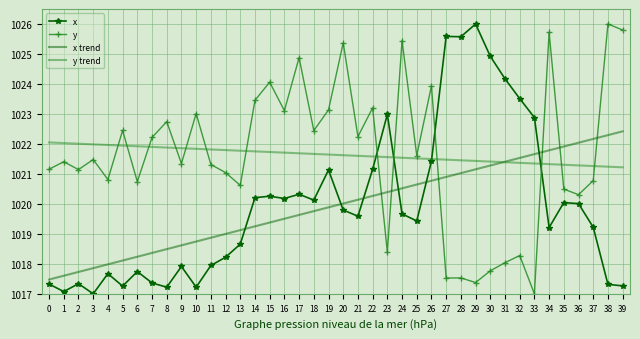

At which category does x reach its first local peak?

2